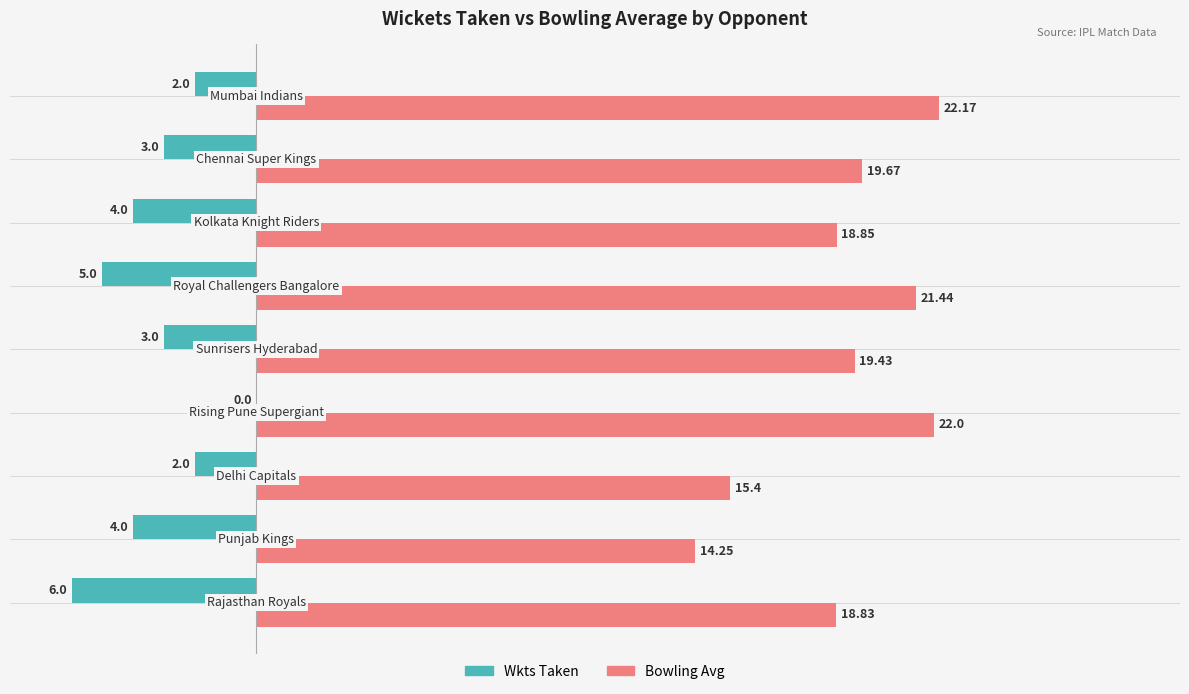

How many categories are shown in the chart?

9